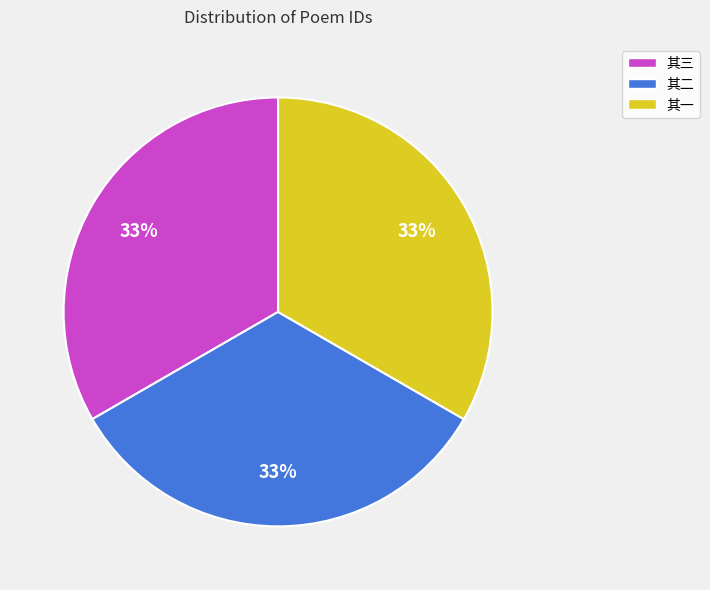

Do 其一 and 其三 together represent more than half of the pie?

Yes